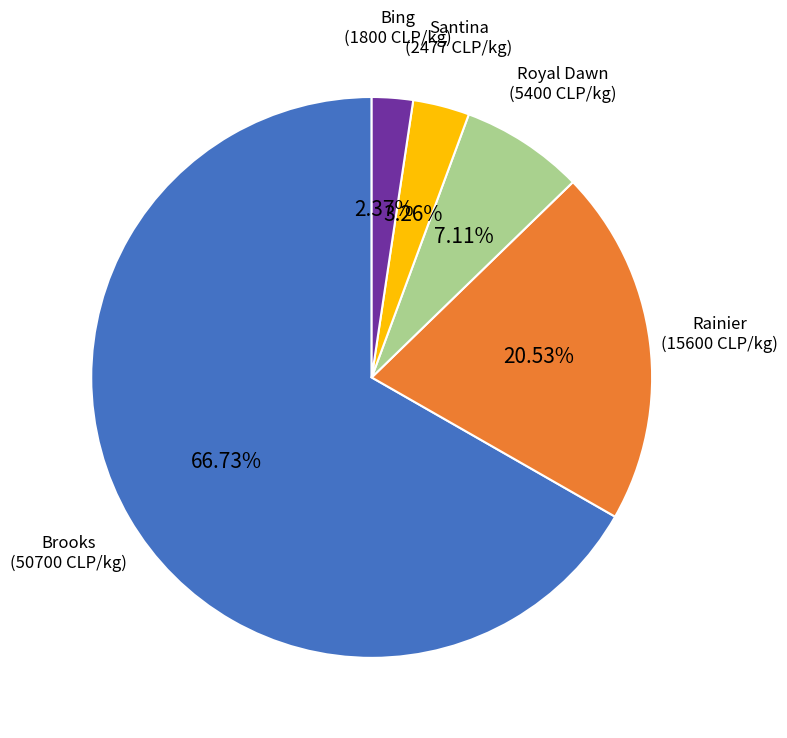

Rank the categories by value from highest to lowest.

Brooks, Rainier, Royal Dawn, Santina, Bing